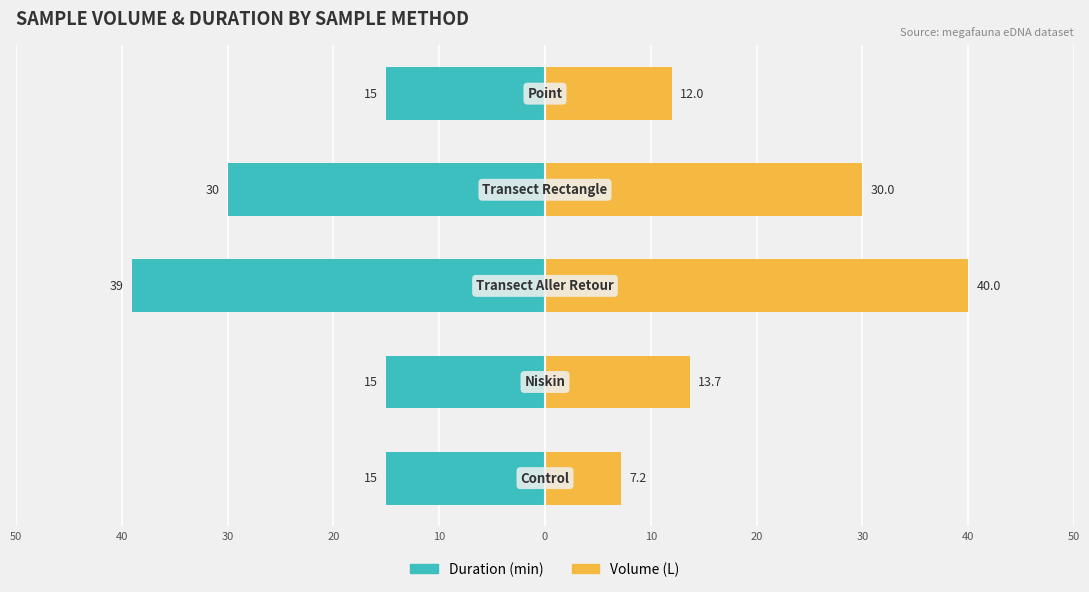

How many bars are there in total?

10